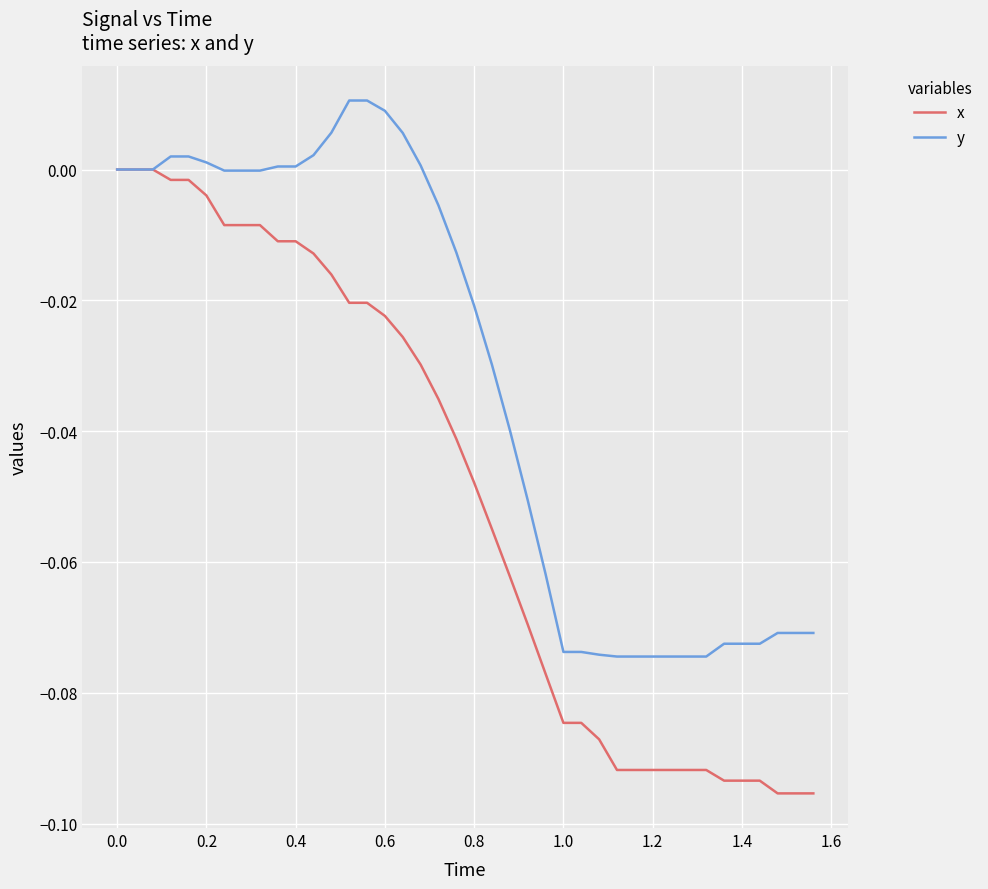

Does the chart display data point markers on the line(s)?

No